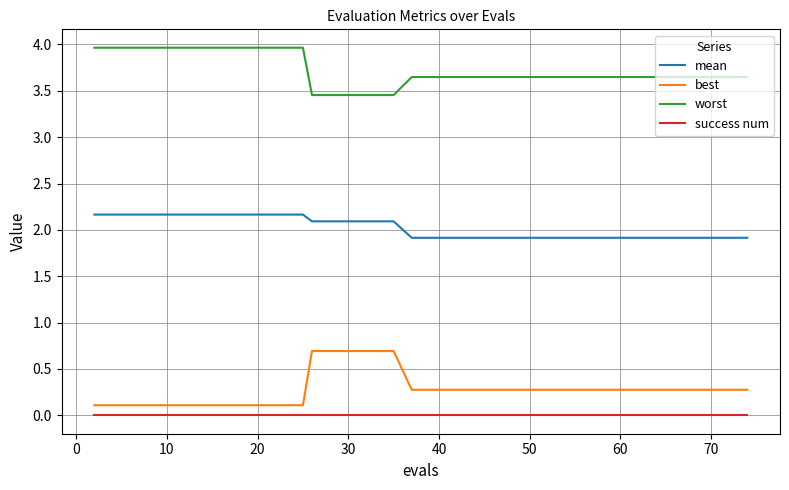

Is this an area chart (filled region under the line)?

No